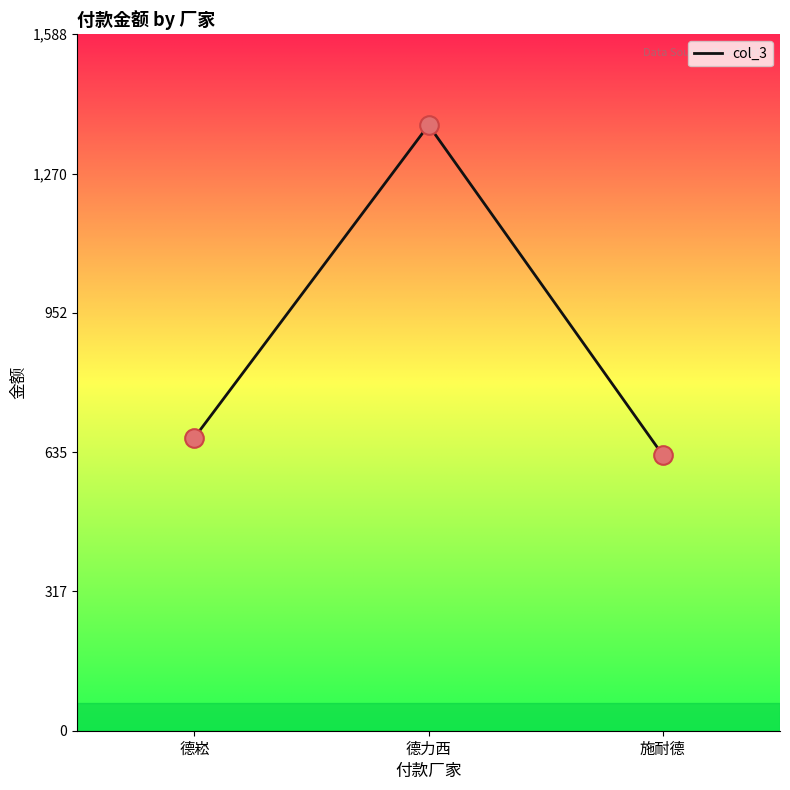

Approximately how many times larger is the value at 德崧 compared to 德力西?

0.5